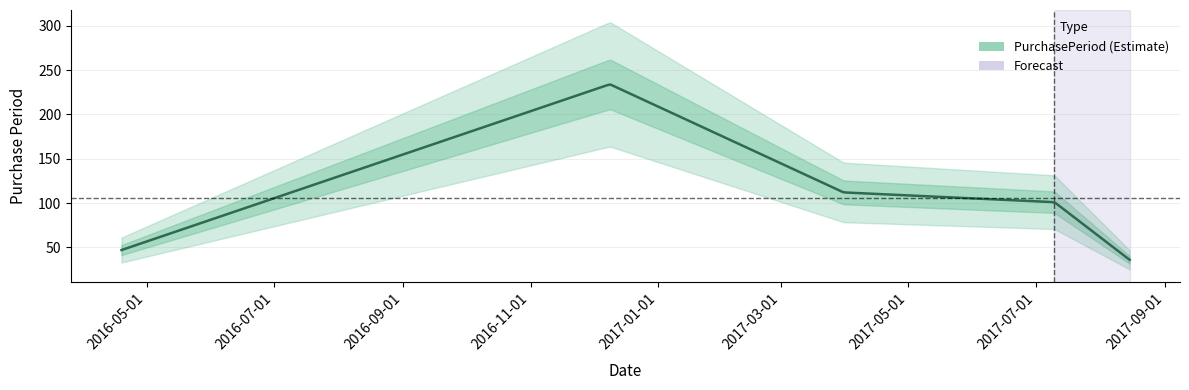

Where does the data first go above 101?

2016-12-09